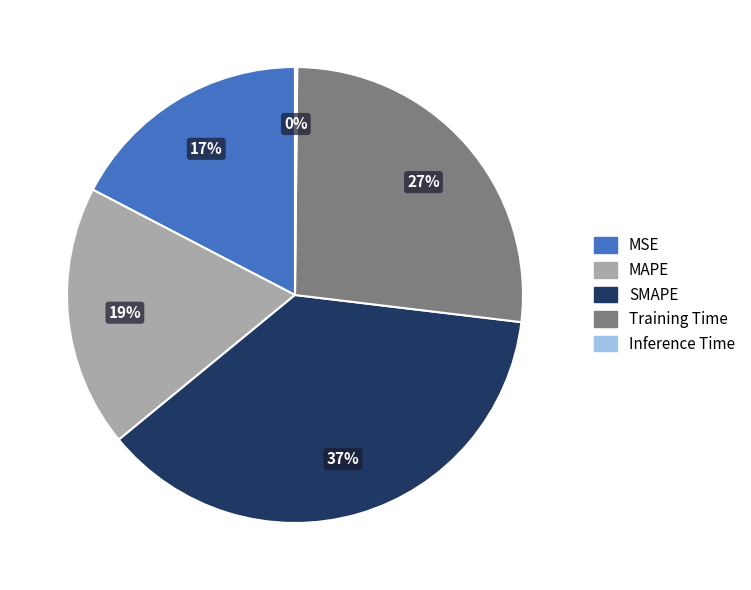

Is there a majority slice in this chart?

No